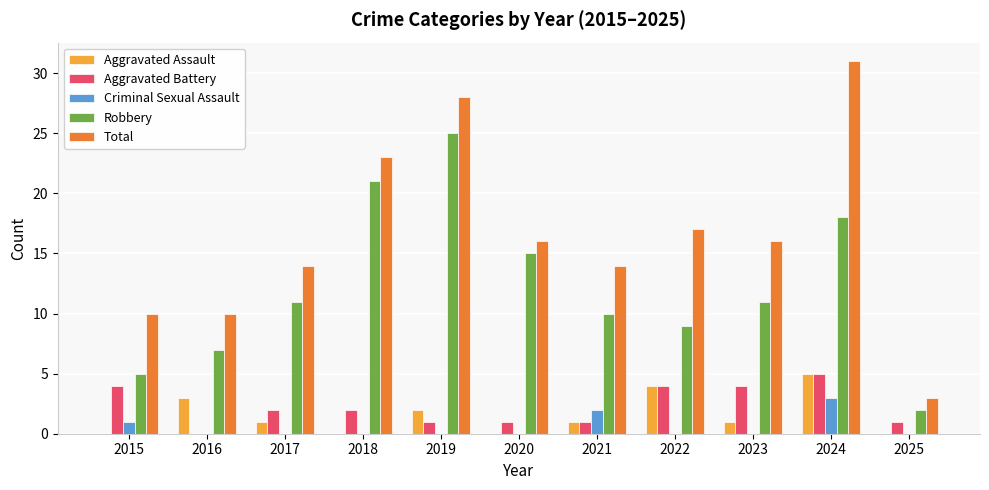

What is the sum of all Aggravated Assault values?

17